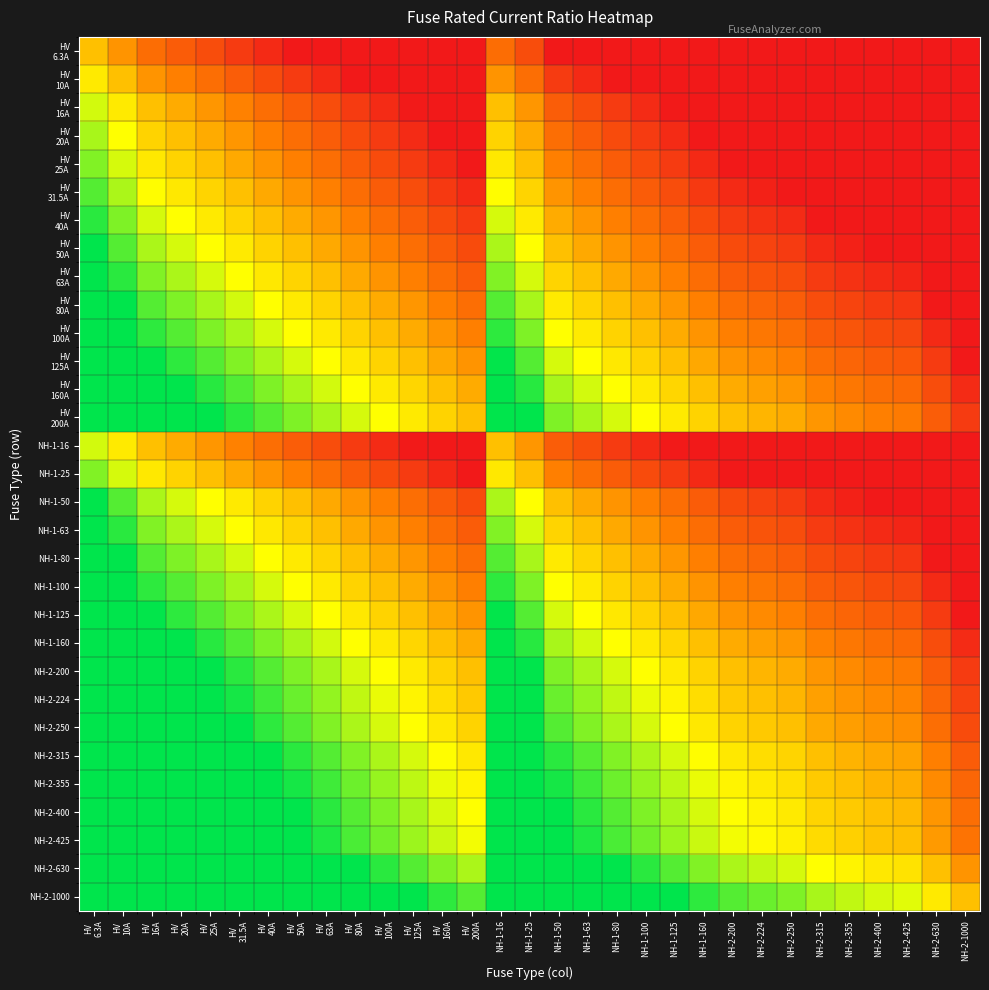

What is the maximum value shown in the chart?

7.3